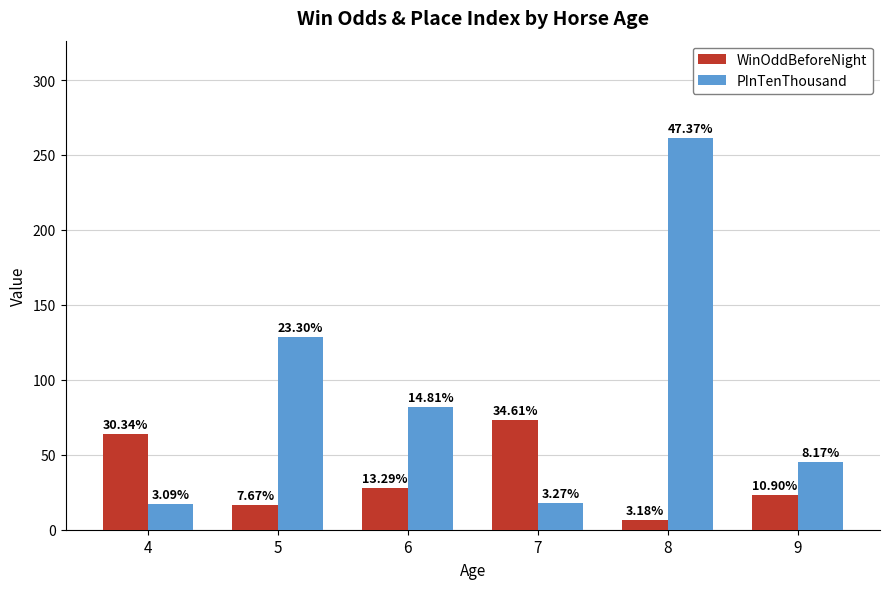

What are all the series names shown in the legend?

WinOddBeforeNight, PInTenThousand